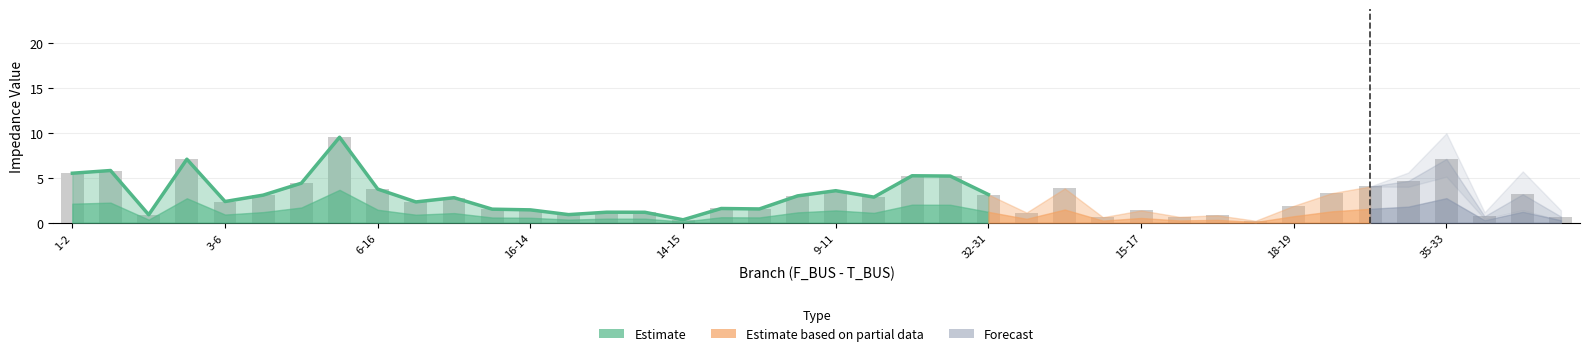

Reading left to right, extract all data points from this chart.

5.5	5.8	0.9	7.1	2.4	3.1	4.4	9.5	3.7	2.3	2.8	1.5	1.4	0.9	1.2	1.2	0.3	1.6	1.5	3.0	3.6	2.8	5.2	5.2	3.1	1.1	3.8	0.6	1.4	0.7	0.8	0.2	1.9	3.3	4.0	4.6	7.1	0.7	3.2	0.7